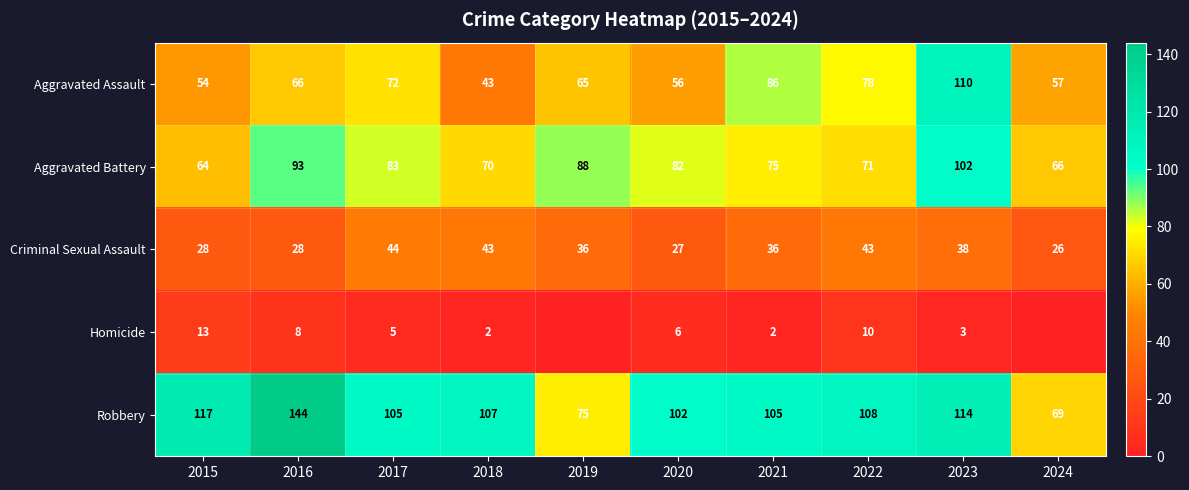

At which category is the sum across all series the highest?

2023